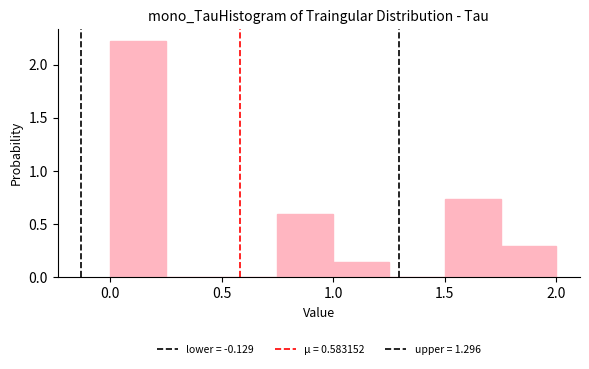

Which range on the x-axis has the tallest bar?

0.00 to 0.25